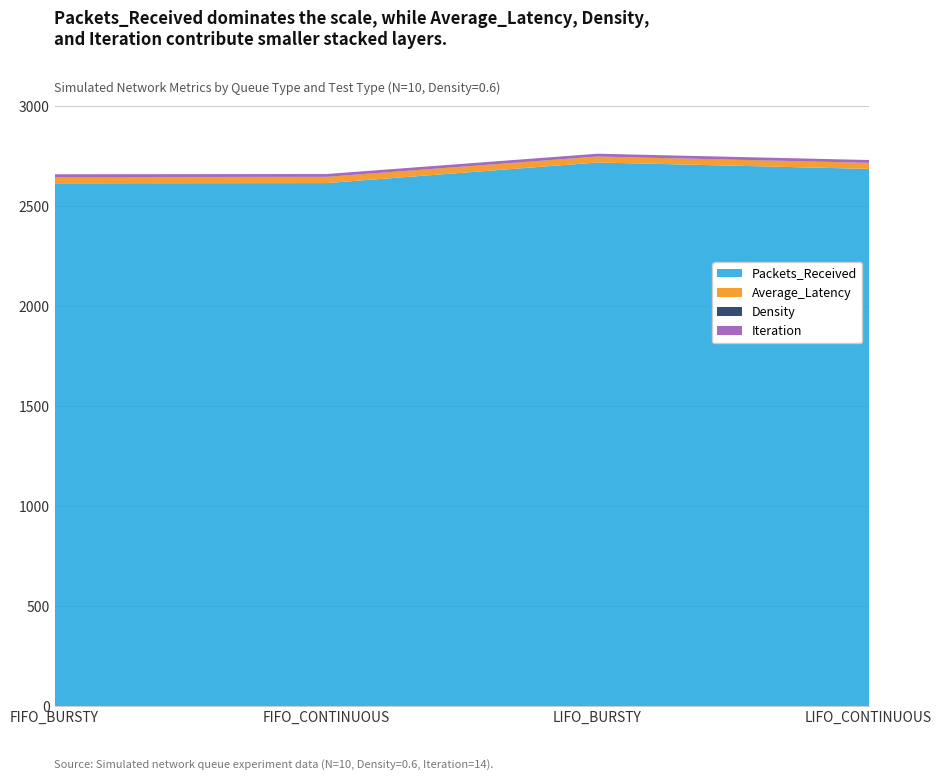

What is the difference between the maximum and minimum values in the Packets_Received series?

104.0